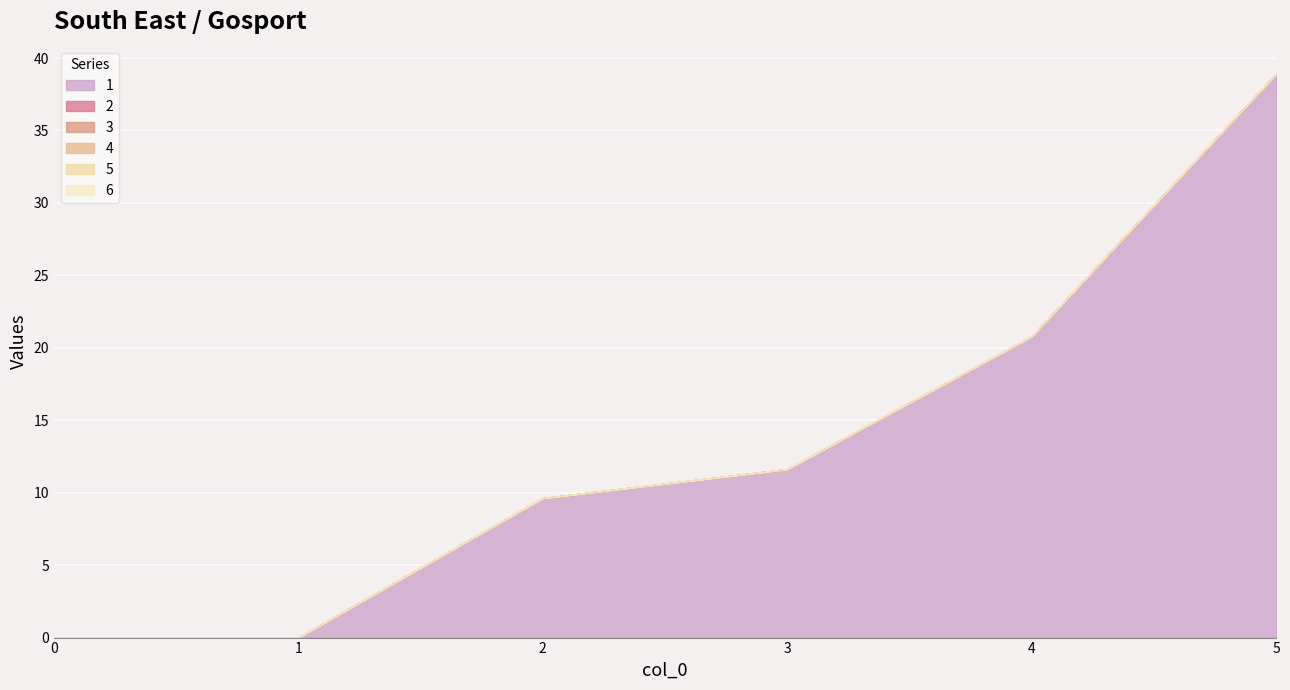

What are all the series names shown in the legend?

1, 2, 3, 4, 5, 6